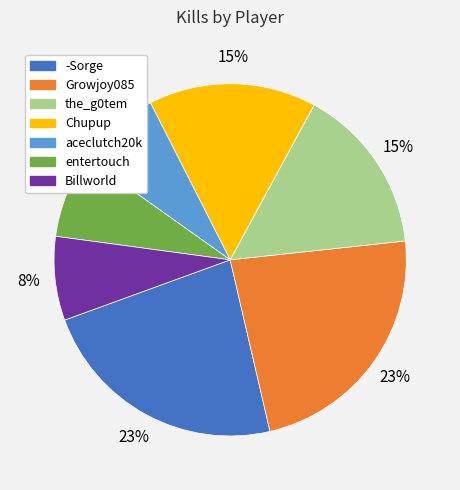

To the nearest percent, what portion does -Sorge represent?

23%